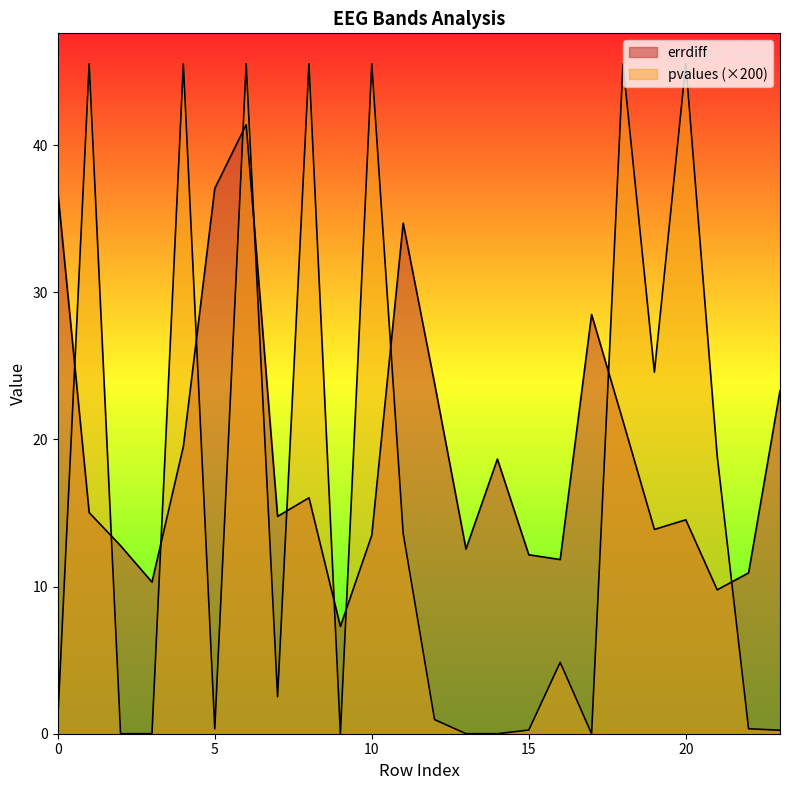

How many data points does each series have?

24